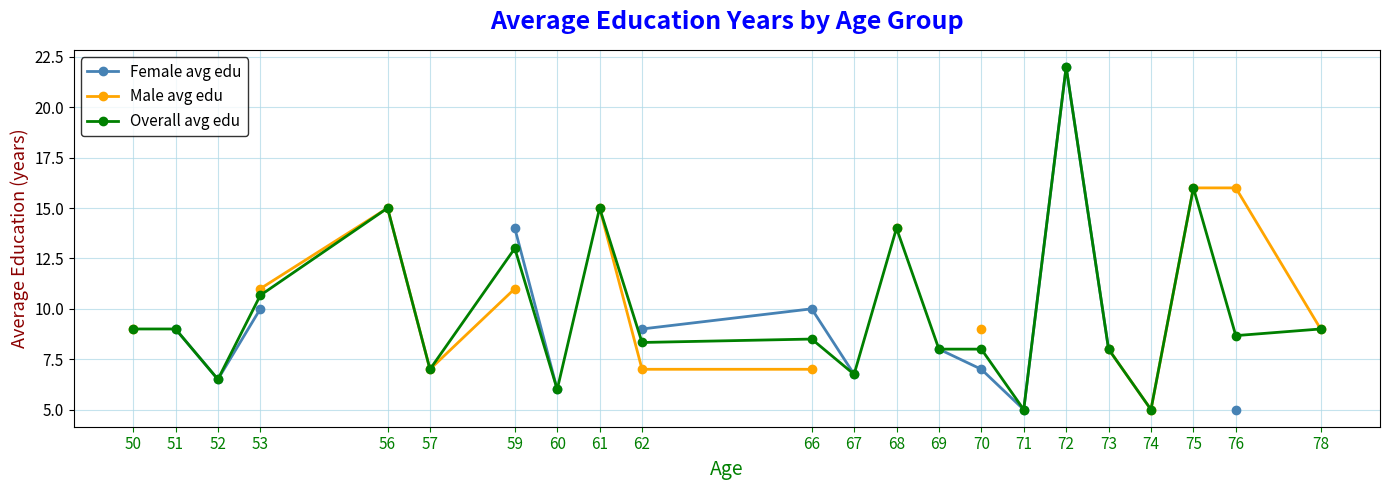

At which category is the sum across all series the highest?

59